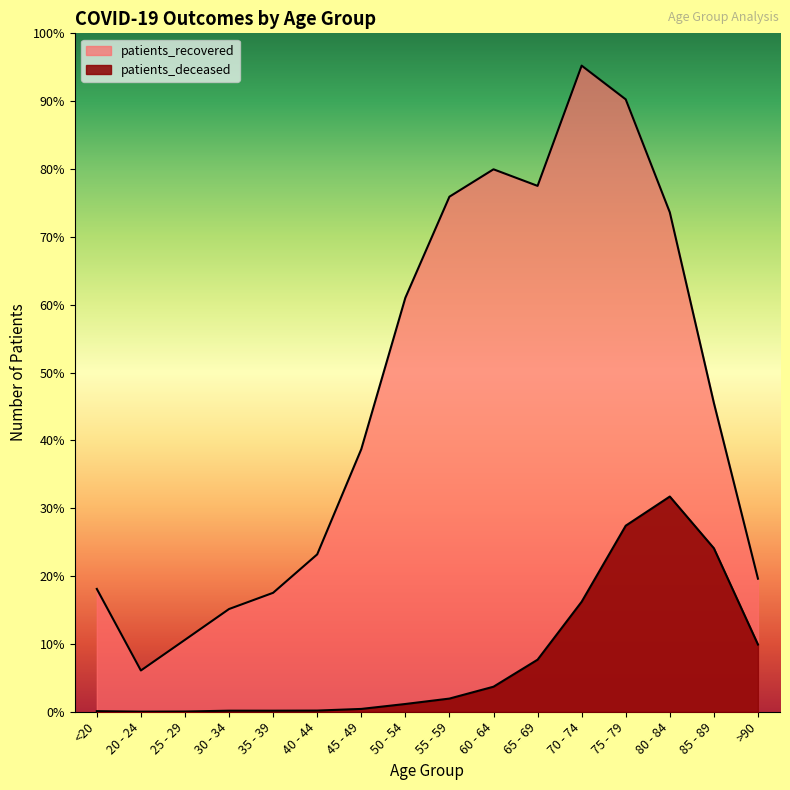

Reading left to right, transcribe all the data shown in this chart.

patients_recovered: <20=1045	20 - 24=351	25 - 29=612	30 - 34=874	35 - 39=1012	40 - 44=1339	45 - 49=2234	50 - 54=3522	55 - 59=4382	60 - 64=4615	65 - 69=4474	70 - 74=5497	75 - 79=5210	80 - 84=4249	85 - 89=2627	>90=1132
patients_deceased: <20=5	20 - 24=1	25 - 29=2	30 - 34=9	35 - 39=9	40 - 44=10	45 - 49=24	50 - 54=66	55 - 59=112	60 - 64=213	65 - 69=443	70 - 74=936	75 - 79=1583	80 - 84=1831	85 - 89=1391	>90=572